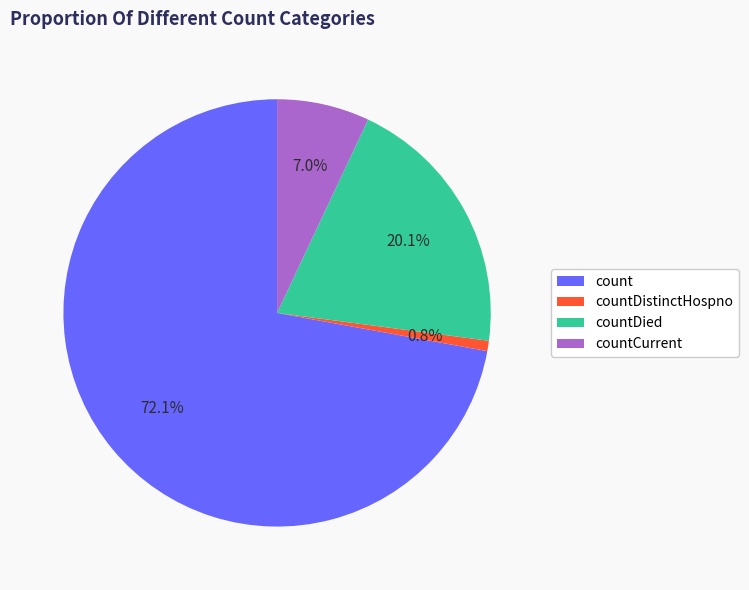

What percentage do countDied and count together represent?

92.2%